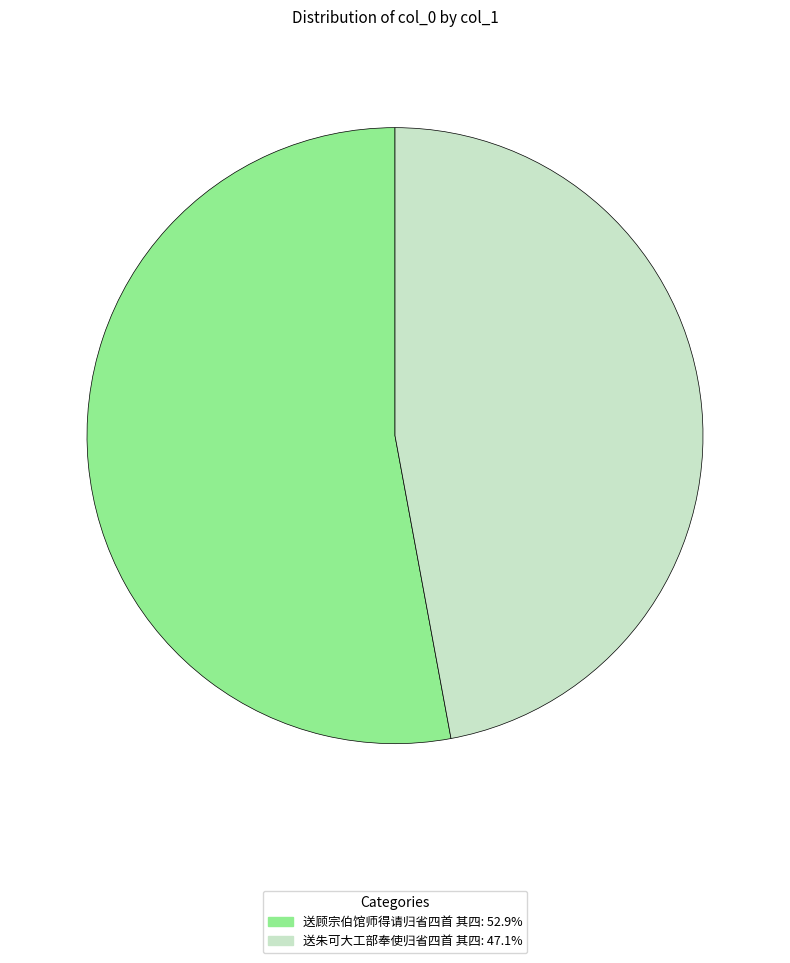

Does 送朱可大工部奉使归省四首 其四: 47.1% represent more than half of the total?

No